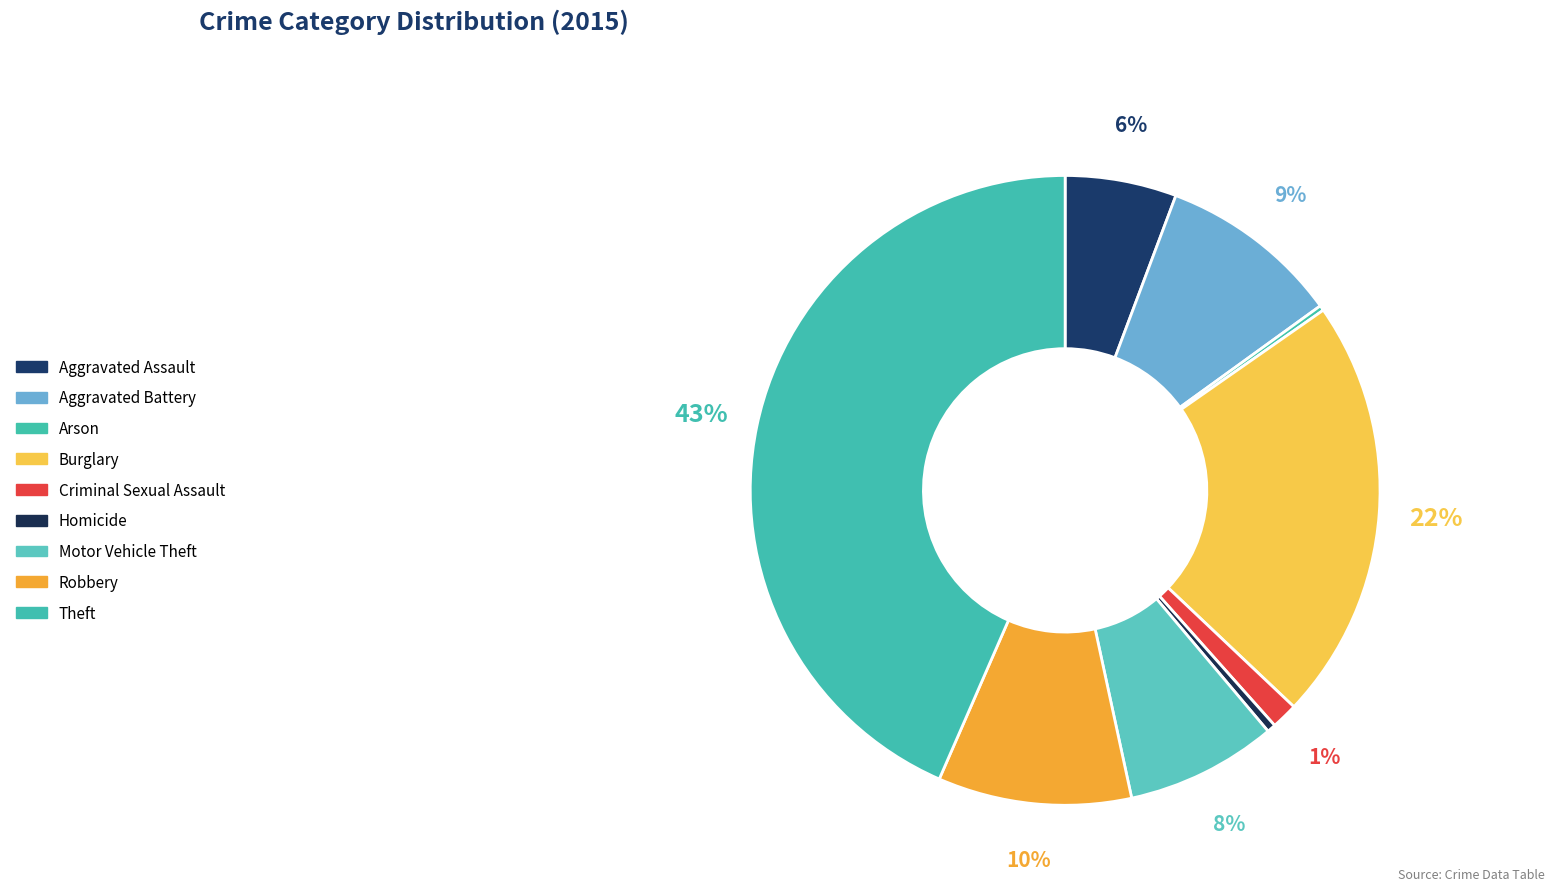

To the nearest percent, what percentage of the pie is Theft?

43%